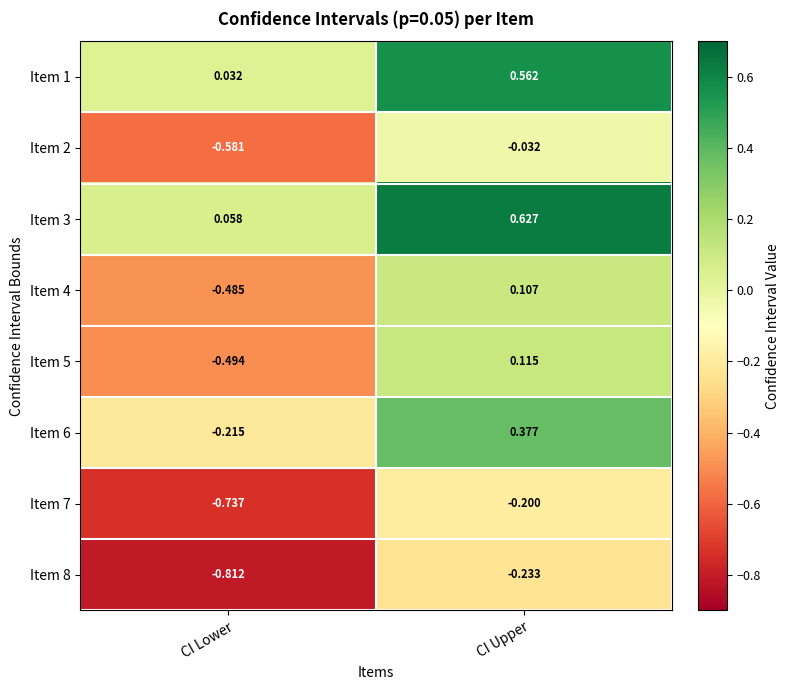

What is the spread (max minus min) of values at CI Upper?

0.9